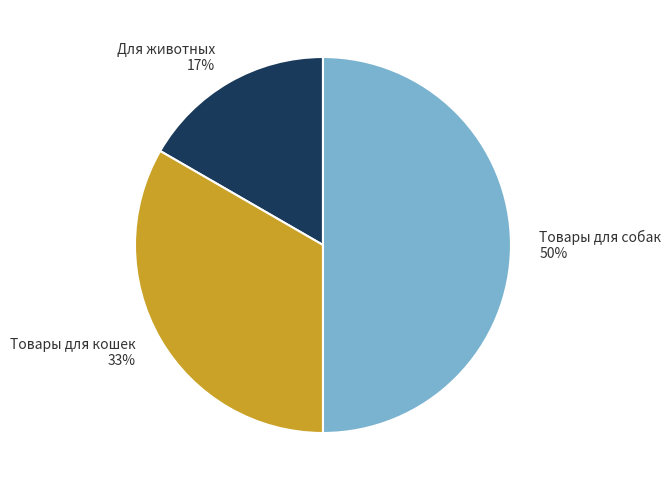

What percentage is the Товары для собак slice, to the nearest percent?

50%